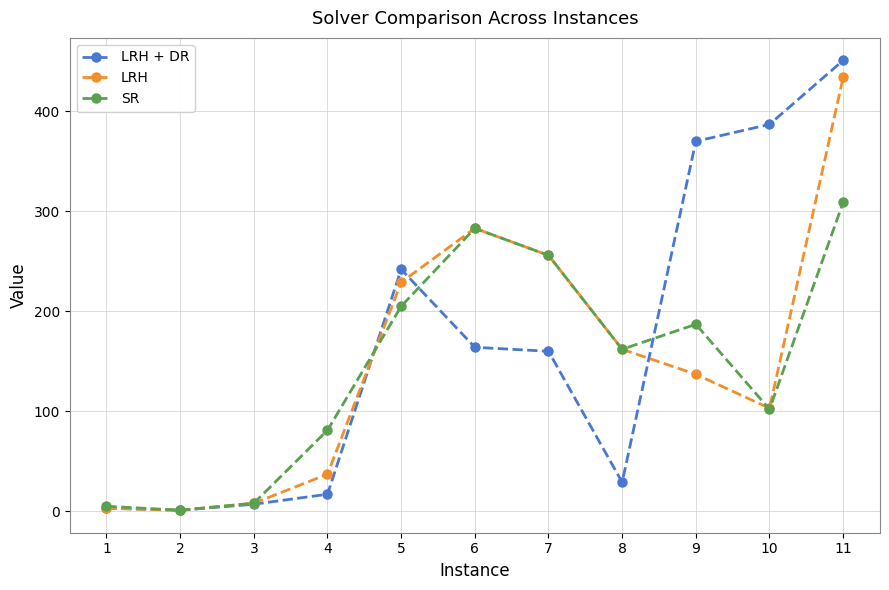

At which category does the chart reach its peak across all series?

11